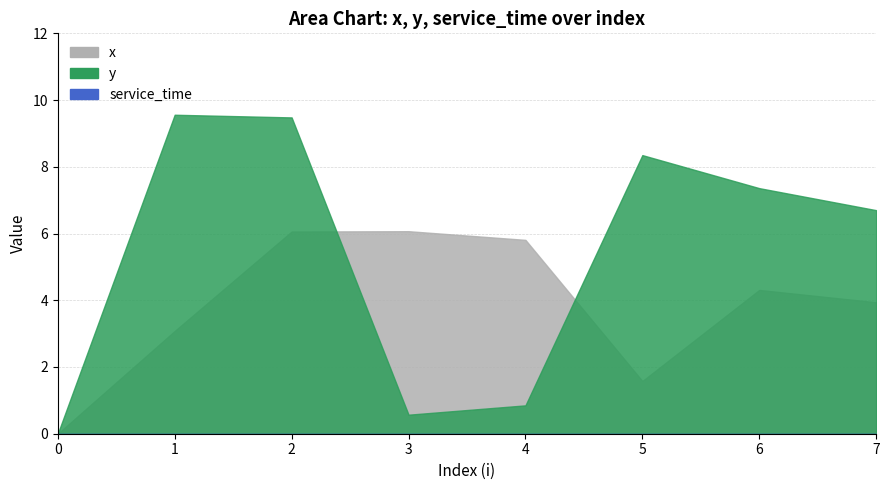

What is the average value of the y series?

5.4